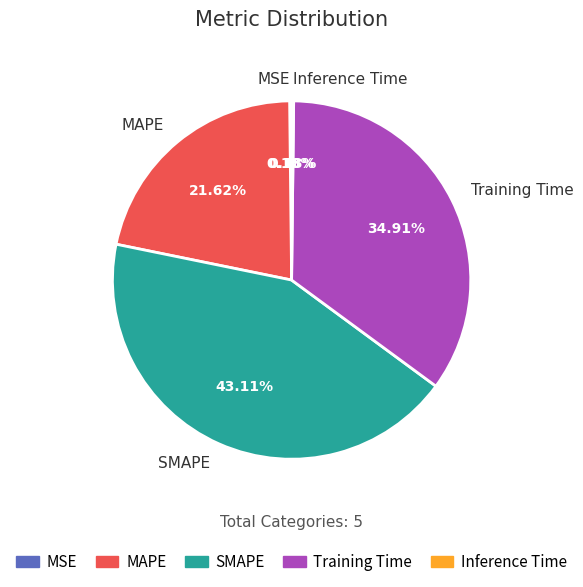

Approximately how many times larger is the value at MAPE compared to Training Time?

0.6